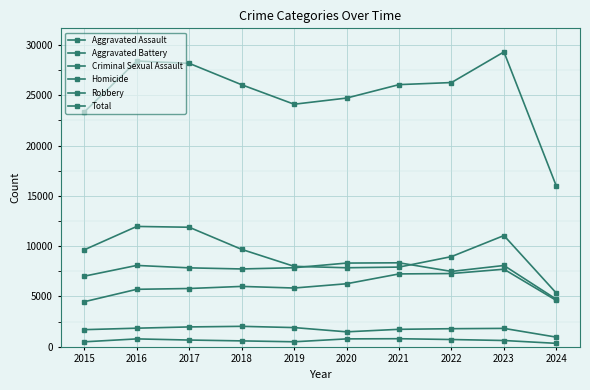

Where does the Aggravated Battery series first go above 7858?

2016